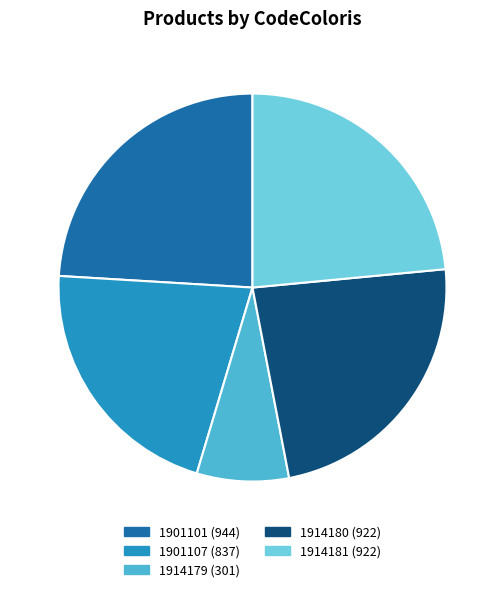

Combined, do 1914179 and 1901101 account for over 50%?

No